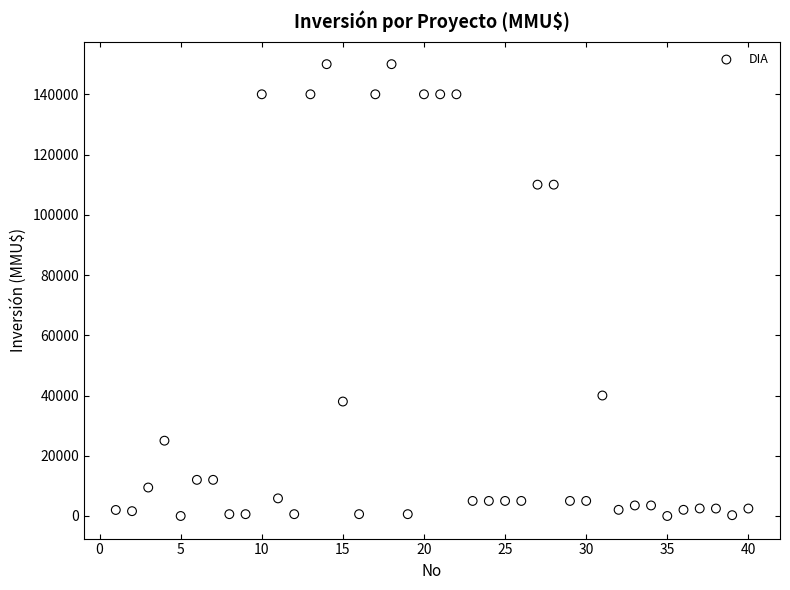

What is the range of Y values (max minus min)?

150000